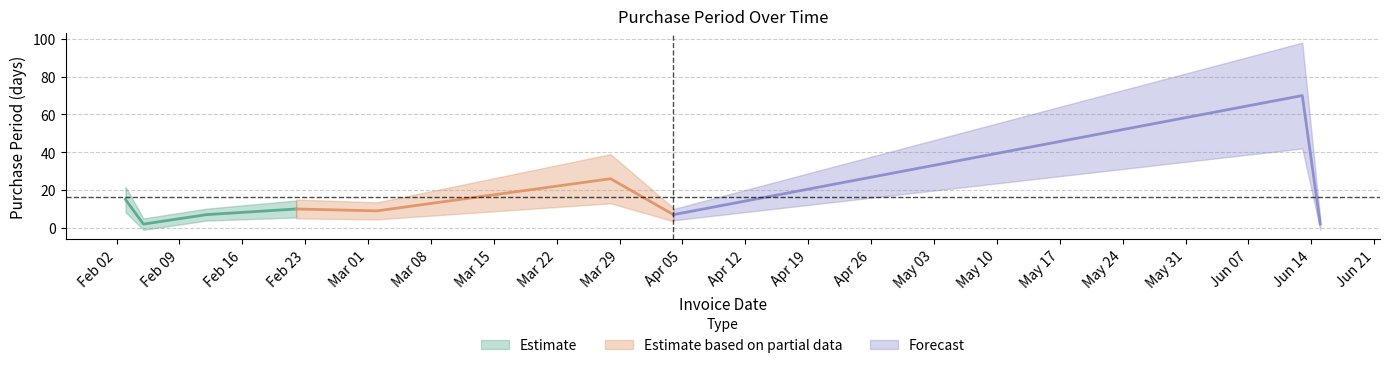

What is the difference between the values at 2016-02-22 and 2016-03-02?

1